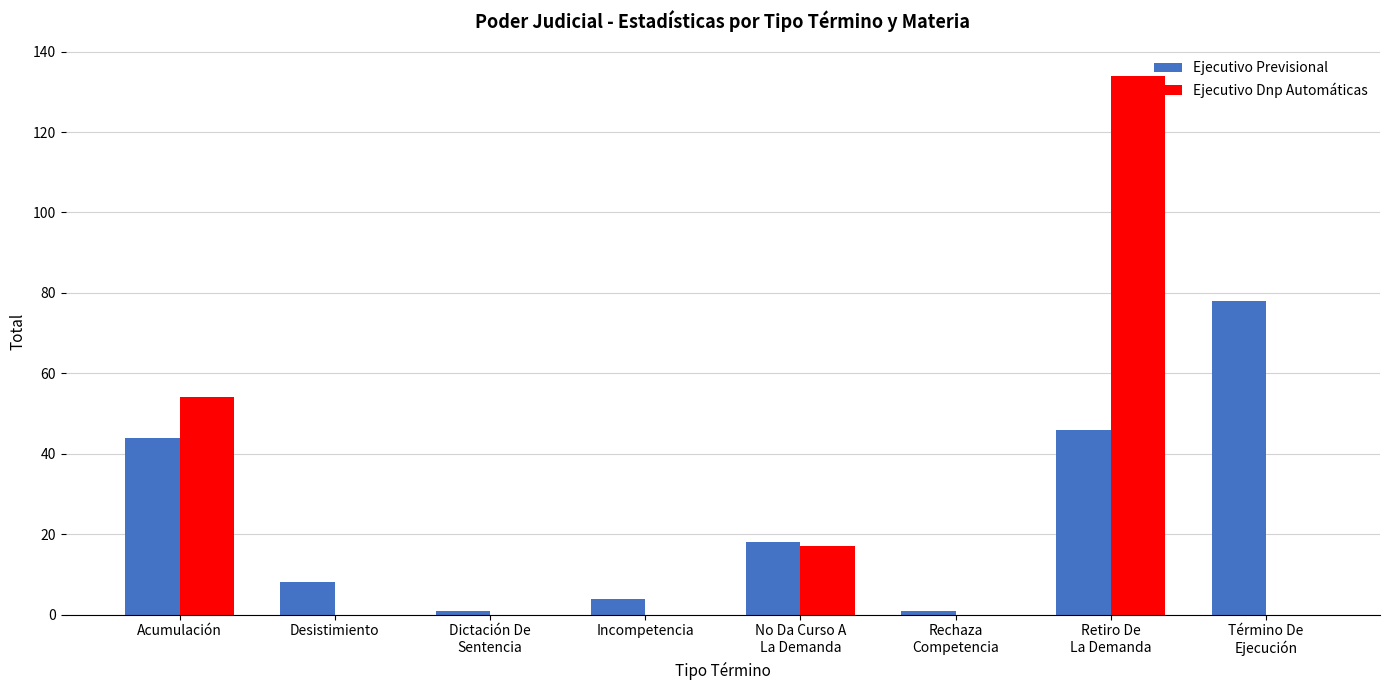

Reading left to right, what are all the values shown in this chart?

Ejecutivo Previsional: Acumulación=44	Desistimiento=8	Dictación De
Sentencia=1	Incompetencia=4	No Da Curso A
La Demanda=18	Rechaza
Competencia=1	Retiro De
La Demanda=46	Término De
Ejecución=78
Ejecutivo Dnp Automáticas: Acumulación=54	Desistimiento=0	Dictación De
Sentencia=0	Incompetencia=0	No Da Curso A
La Demanda=17	Rechaza
Competencia=0	Retiro De
La Demanda=134	Término De
Ejecución=0